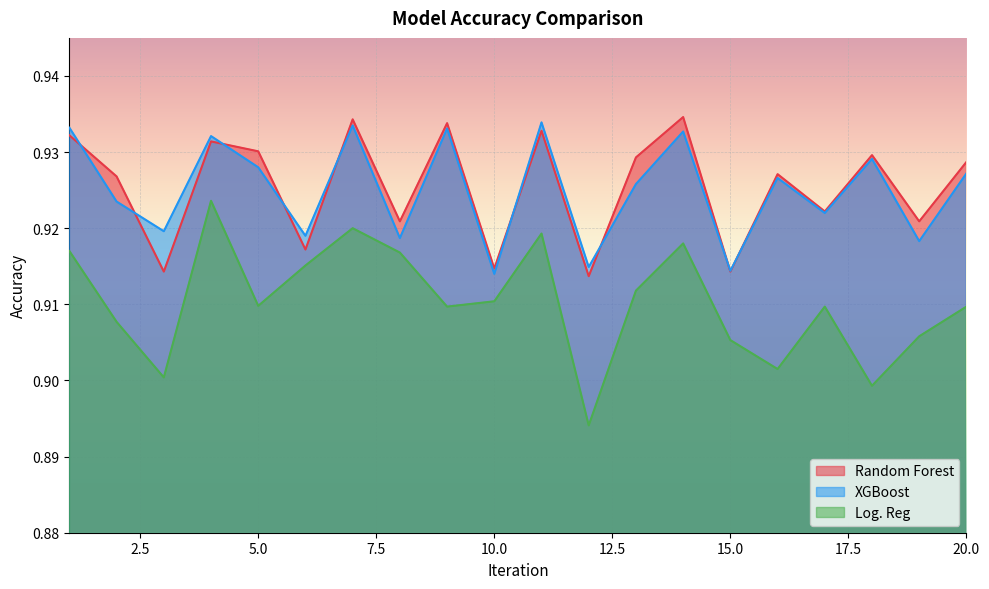

What is the sum of all Random Forest values?

18.5